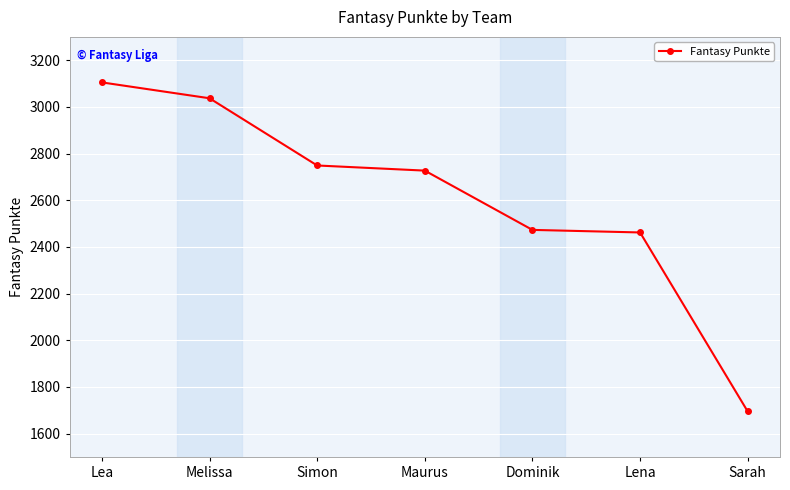

Is it true that the value at Sarah is 2864?

False